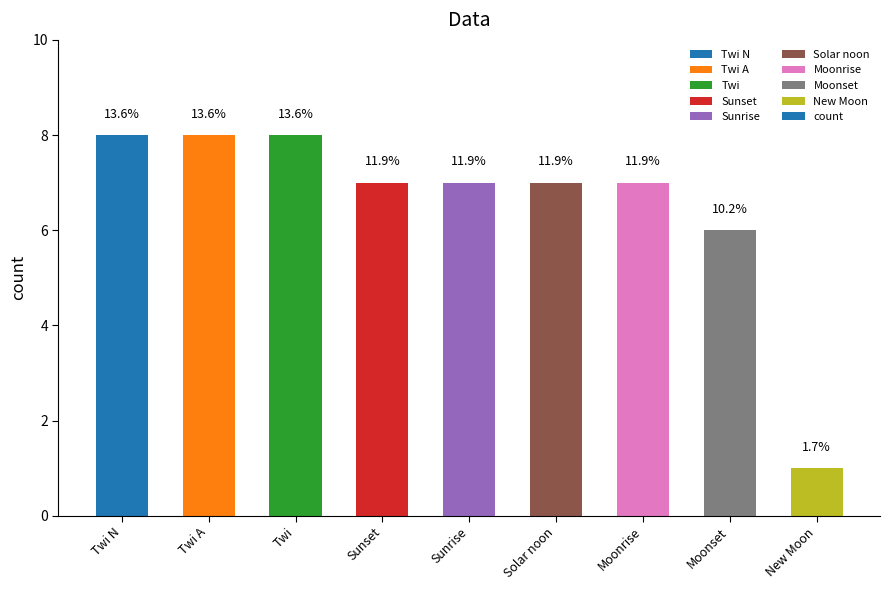

Does the chart contain any negative values?

No